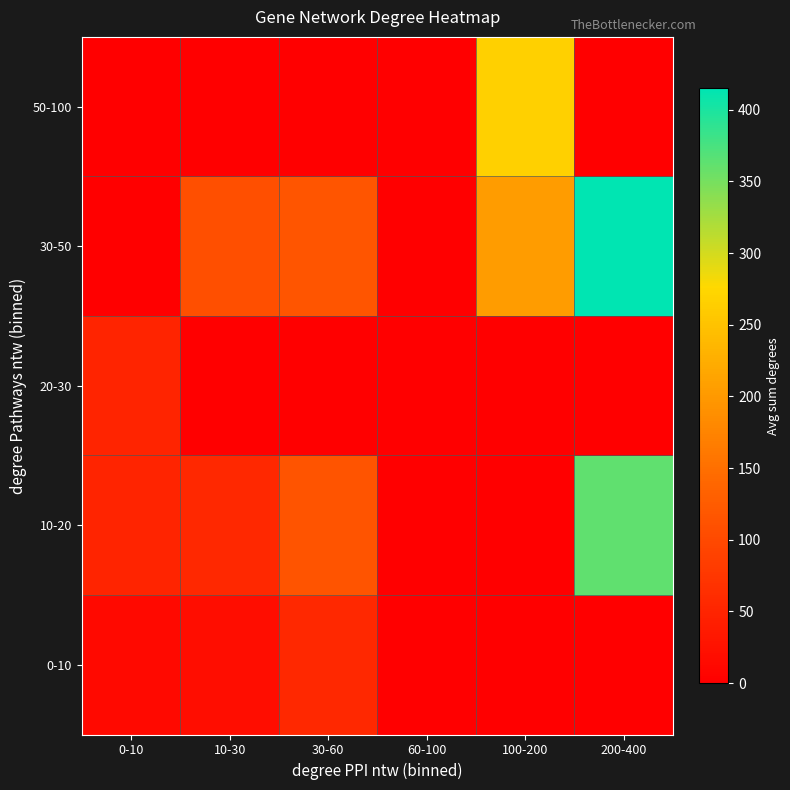

Which has a higher value, 60-100 or 30-60?

30-60